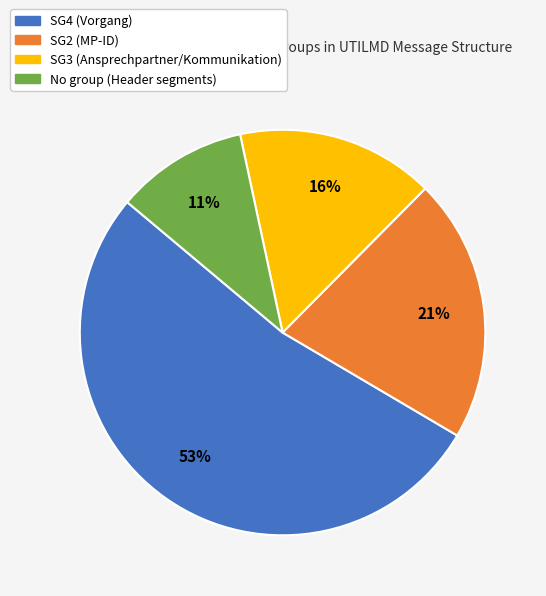

Does any single category account for the majority?

Yes